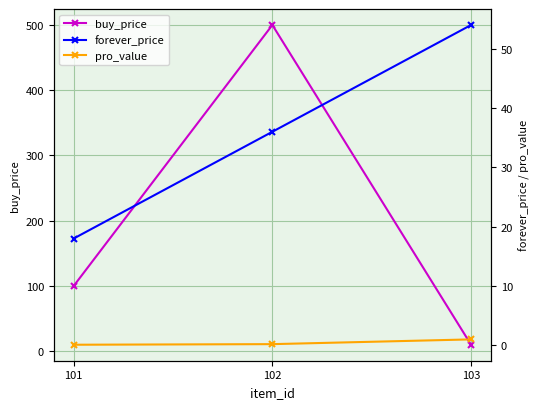

True or false: pro_value has a value of 0.2 at 102.

True